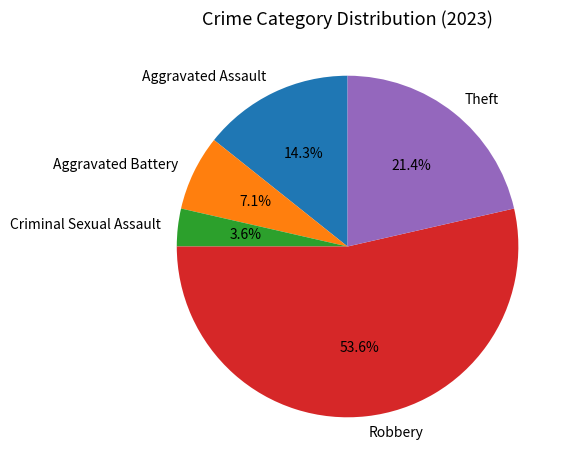

Which slice represents more than half of the pie?

Robbery